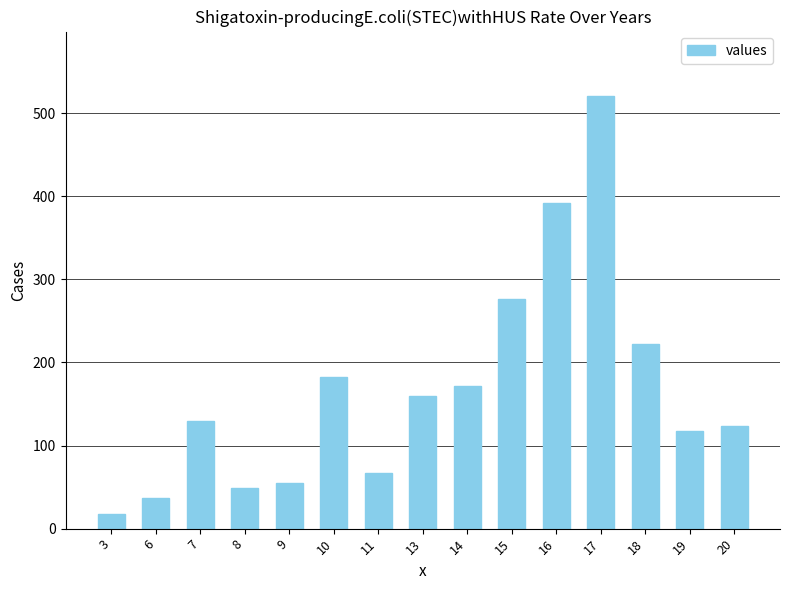

Approximately how many times larger is the value at 7 compared to 15?

0.5